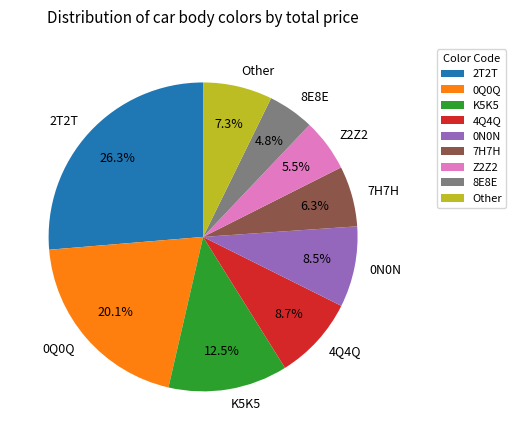

Is 4Q4Q the majority of the pie?

No